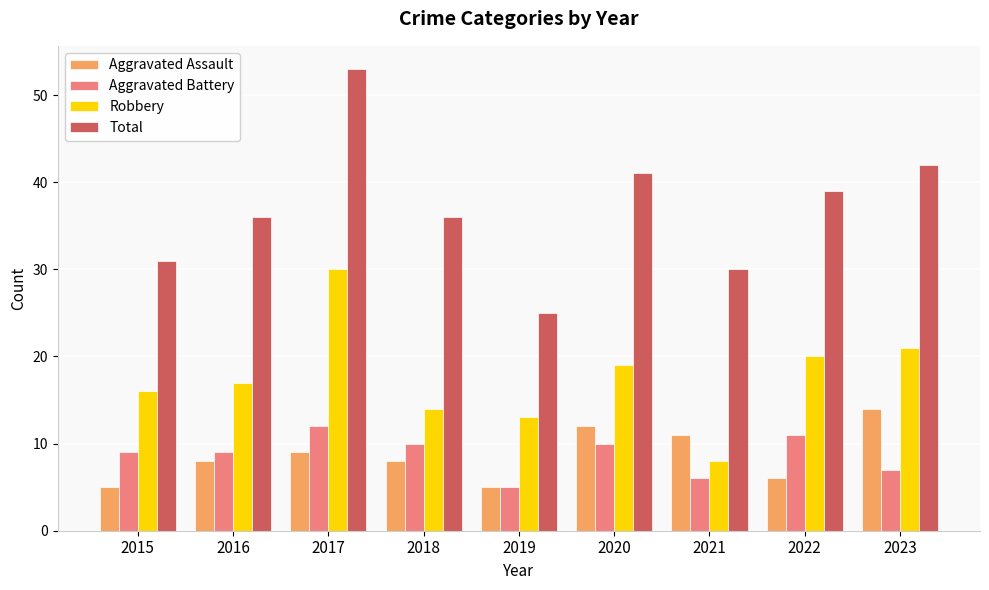

How many groups of bars are there?

9